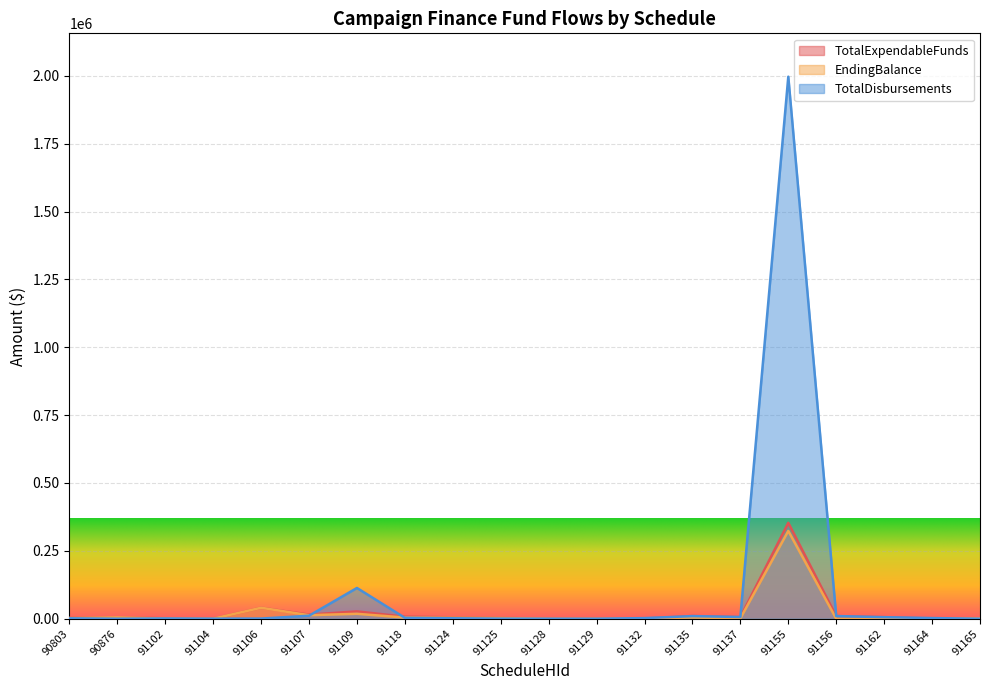

Reading left to right, extract all data points from this chart.

TotalExpendableFunds: 3452.5	4976.0	1553.5	265.7	40494.7	15198.8	27019.9	7367.8	5171.0	2913.2	20.0	0.0	674.3	10087.9	5898.1	353334.3	9570.0	5741.3	674.3	741.6
EndingBalance: 2289.6	4952.0	575.6	159.4	40494.7	13029.0	18106.4	4344.6	3575.6	2689.1	20.0	0.0	644.3	4783.2	1413.2	323323.0	10.0	0.0	494.3	1269.8
TotalDisbursements: 1465.3	48.0	998.2	196.4	600.0	11062.4	113281.0	3171.2	1664.4	370.9	0.0	0.0	2295.0	9657.4	6362.7	1996613.9	9874.0	5741.3	2445.0	0.0